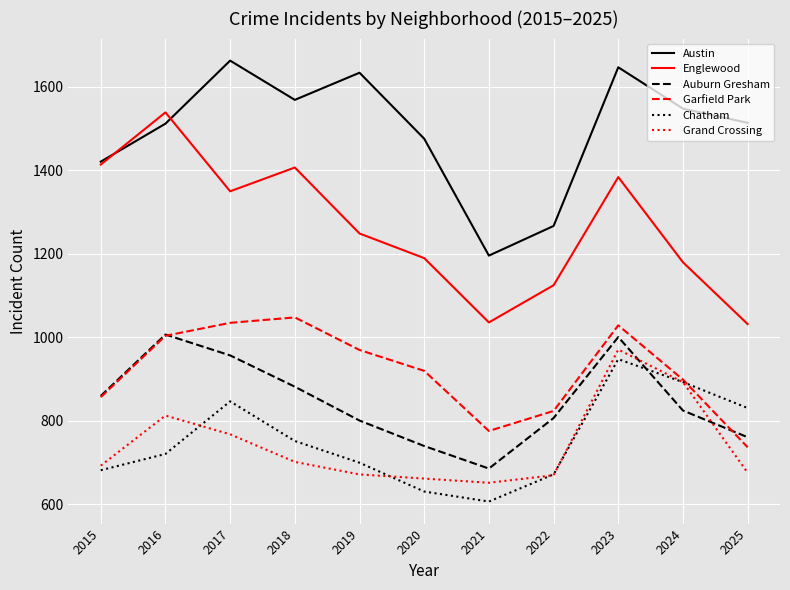

Is the value of Chatham at 2019 greater than the value of Englewood at 2023?

No